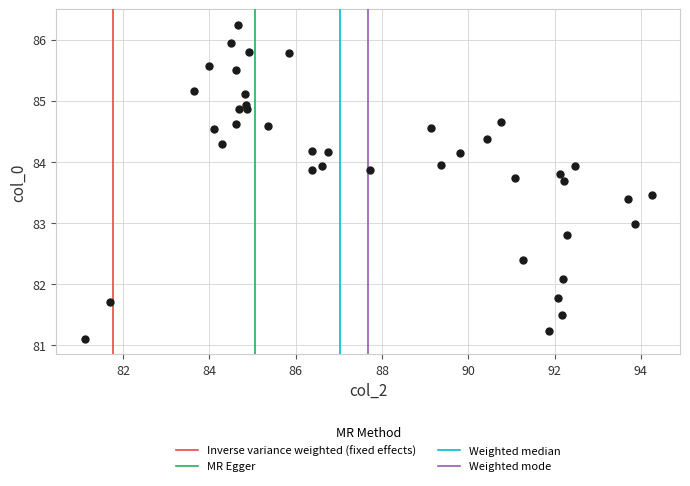

What is the range of Y values (max minus min)?

5.1